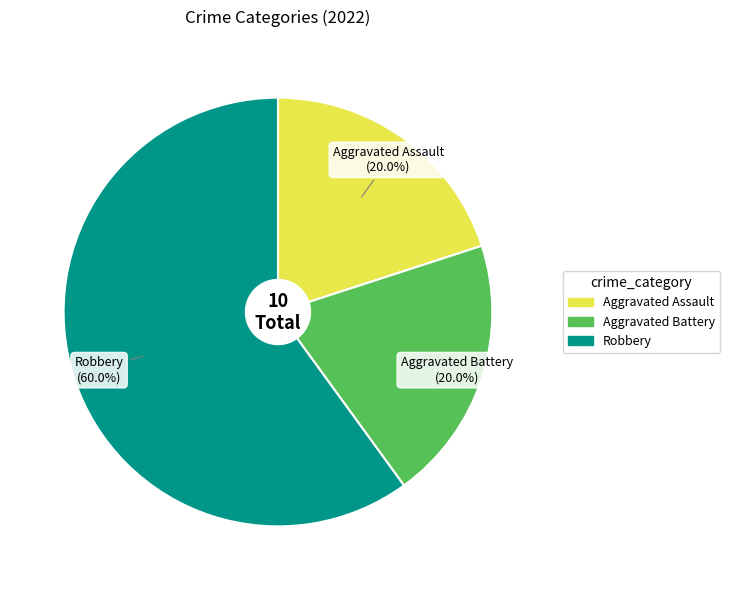

How many segments does this pie chart have?

3